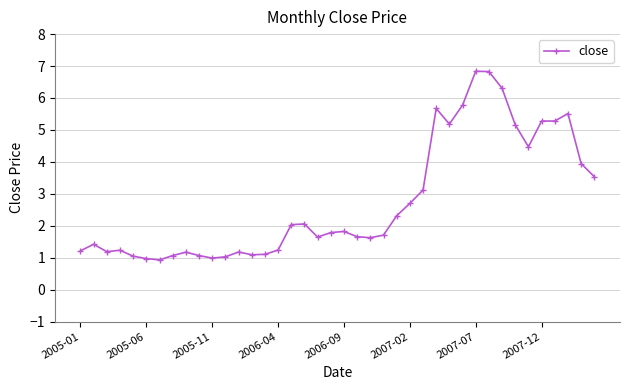

What is the value of the 37th point from the left?

5.3